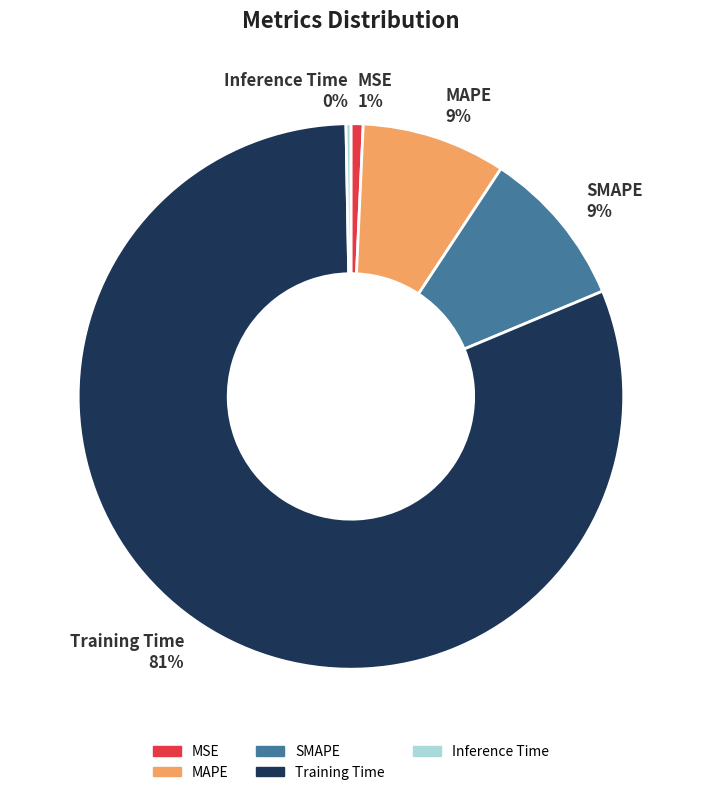

Is the sum of SMAPE and Inference Time greater than half?

No